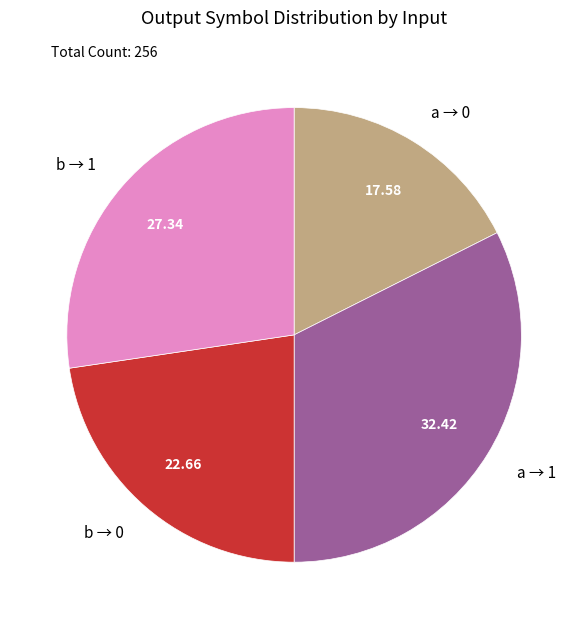

How many segments does this pie chart have?

4